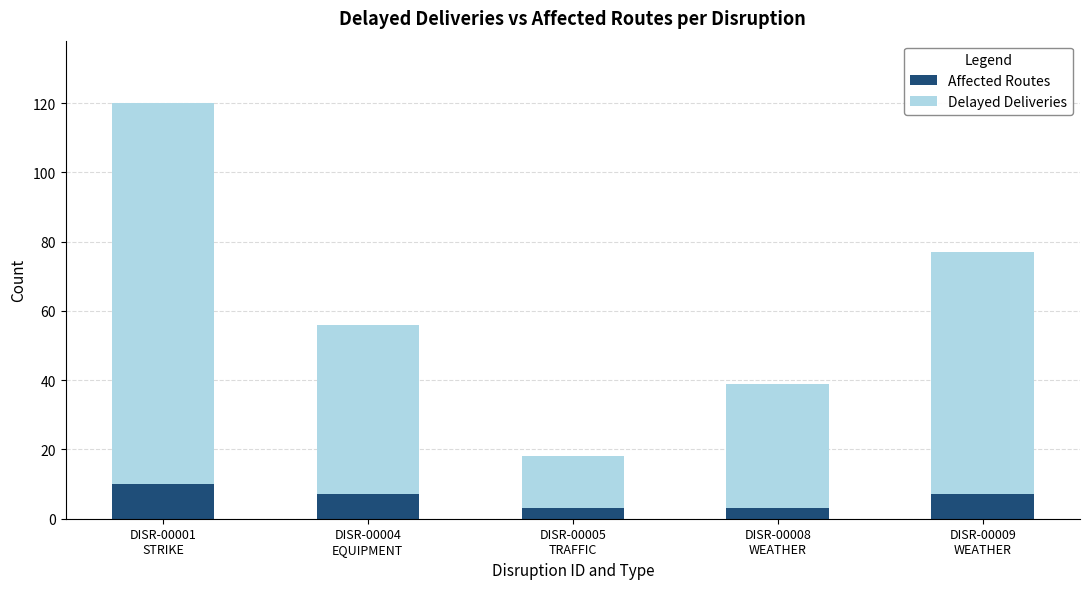

Does the chart contain any negative values?

No